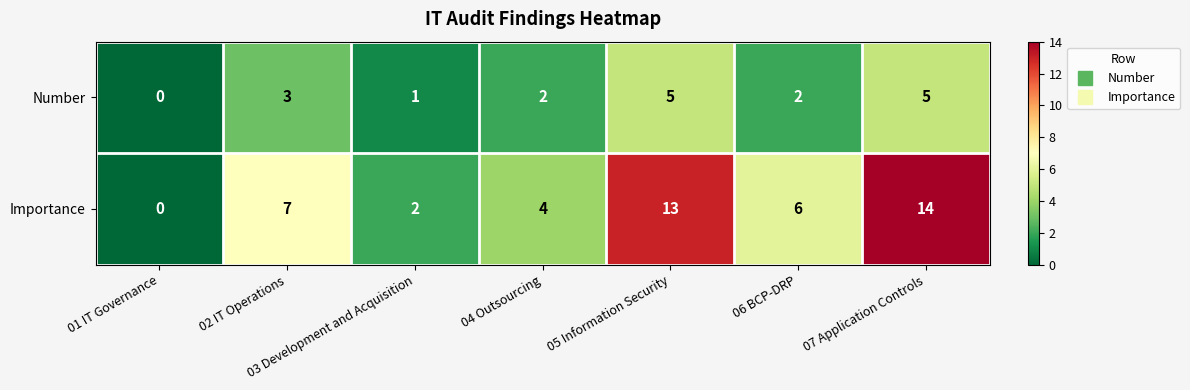

What is the greatest value displayed?

14